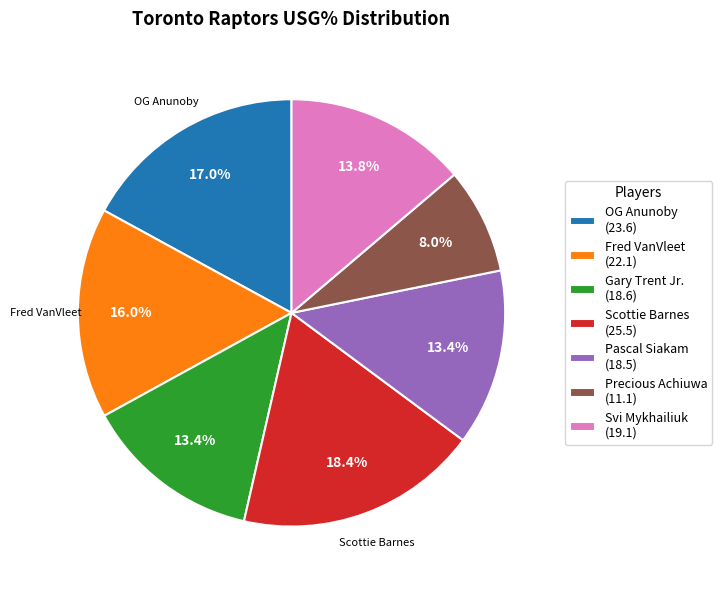

Do Svi Mykhailiuk (19.1) and OG Anunoby (23.6) together represent more than half of the pie?

No